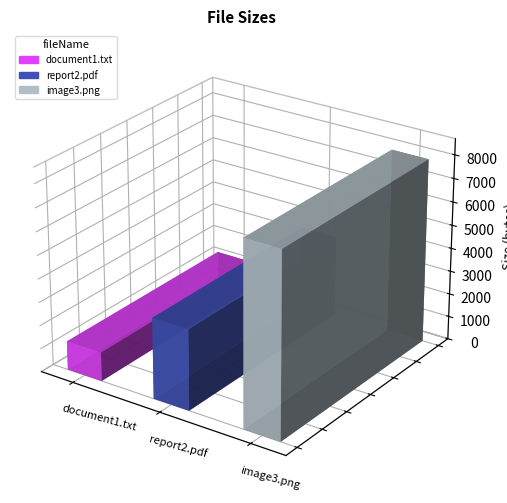

How many bars are there in total?

3